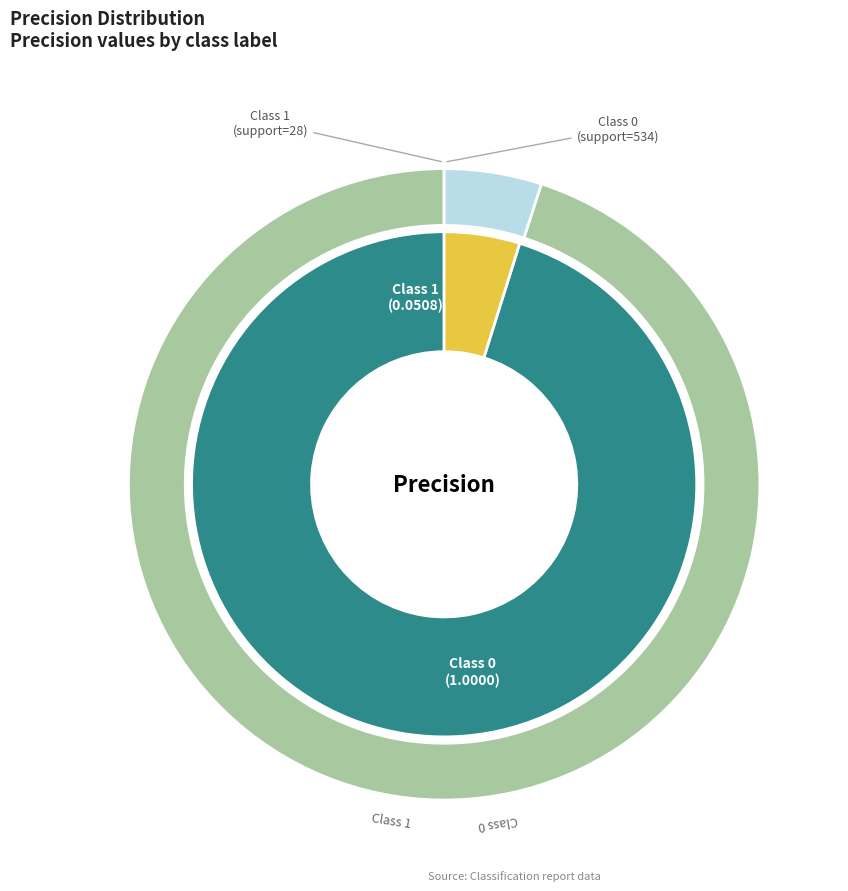

What percentage is the 1 slice, to the nearest percent?

5%